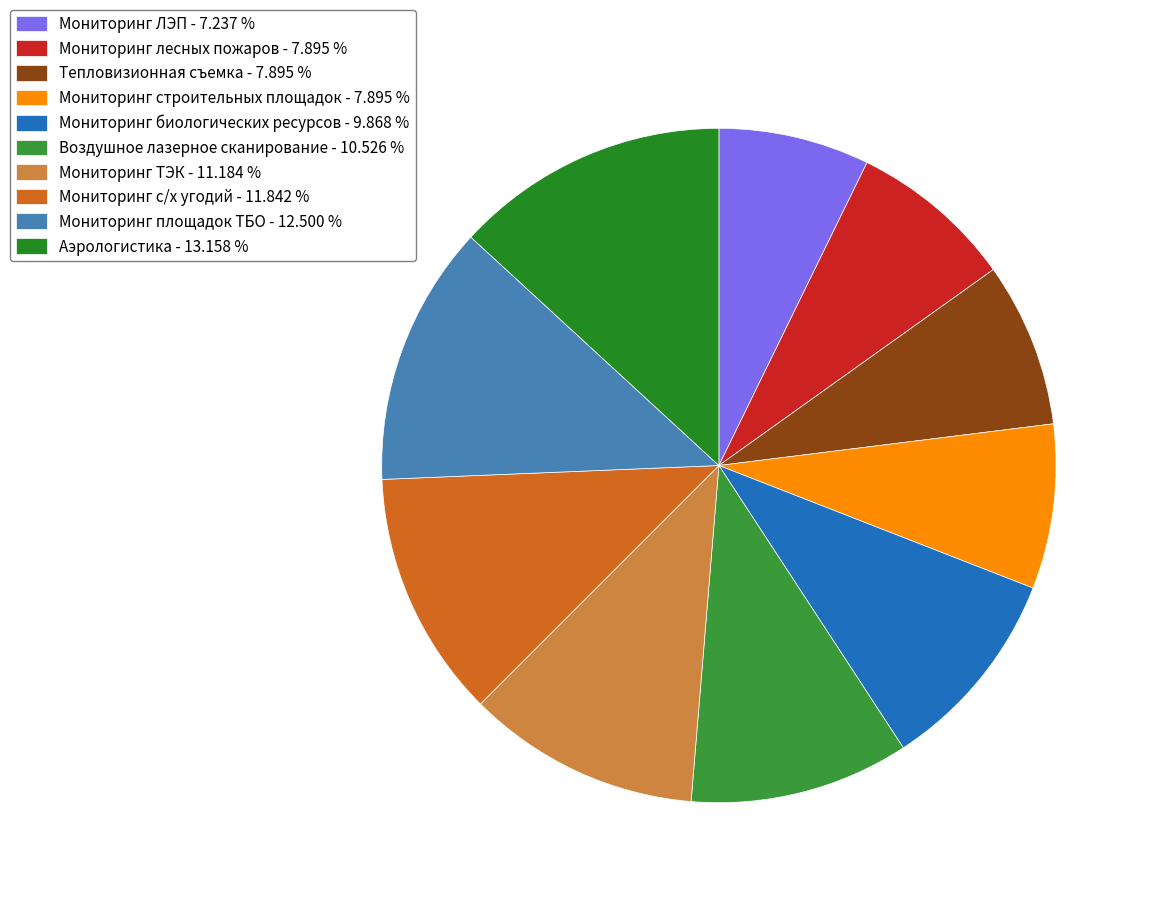

What is the smallest slice in the pie chart?

Мониторинг ЛЭП